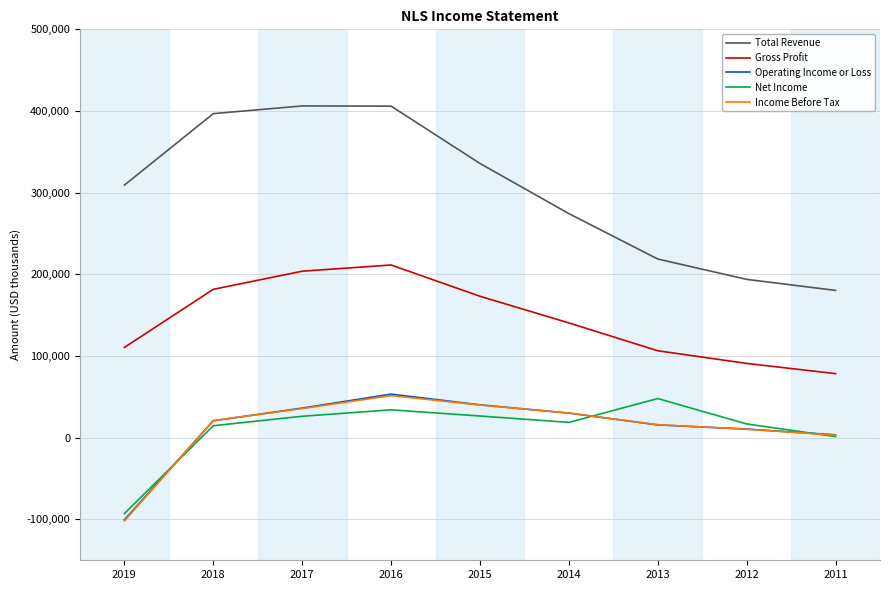

True or false: Income Before Tax has more than 1 interior local peaks.

False